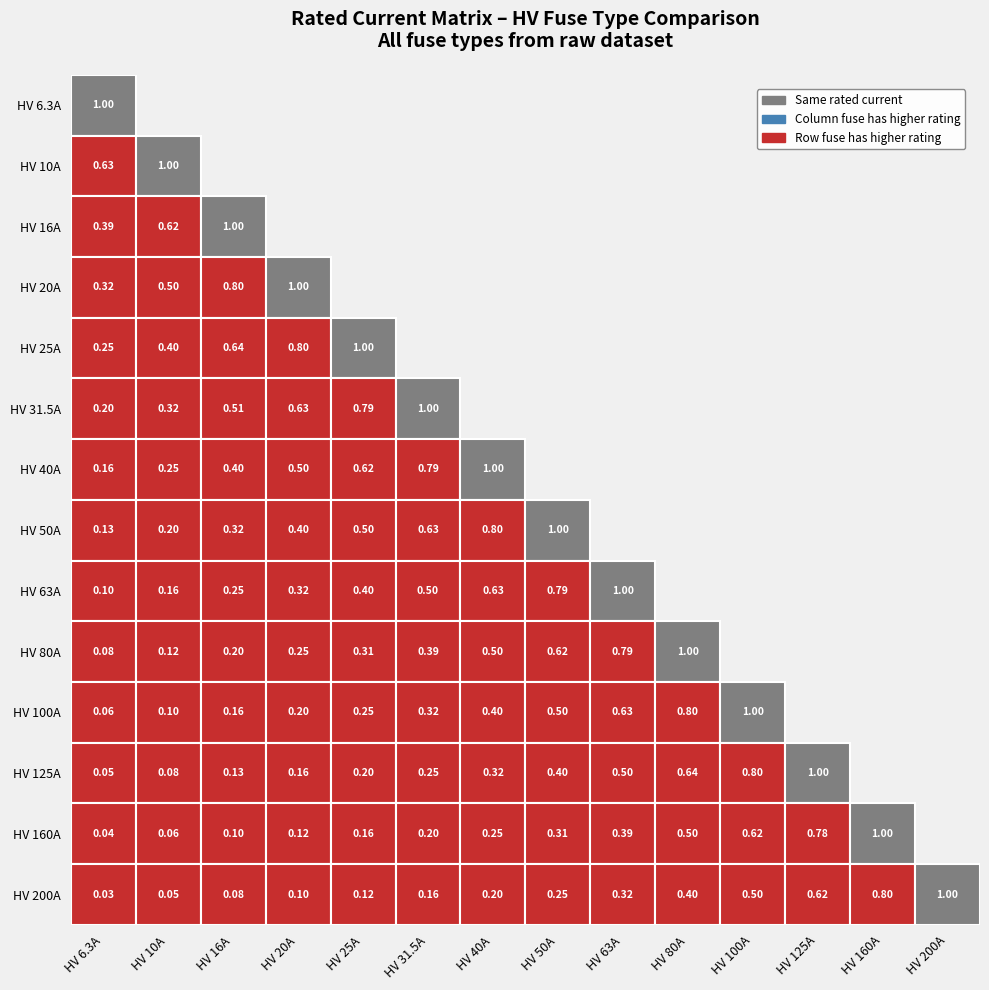

The chart shows a value of 270.0 at 13. True or false?

False